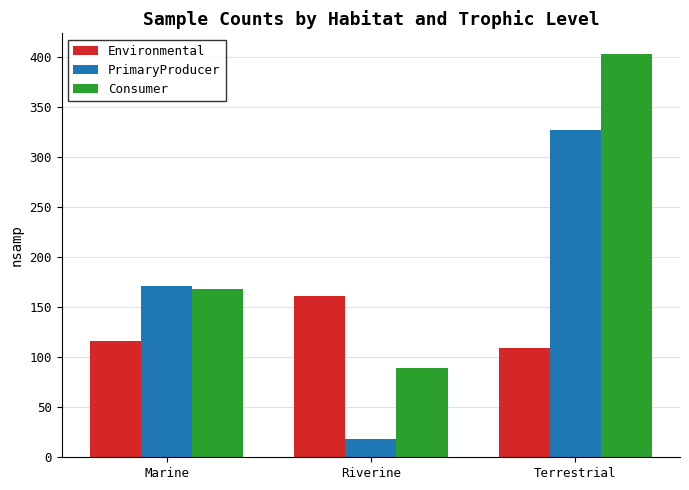

Which series has the largest range (max minus min)?

Consumer